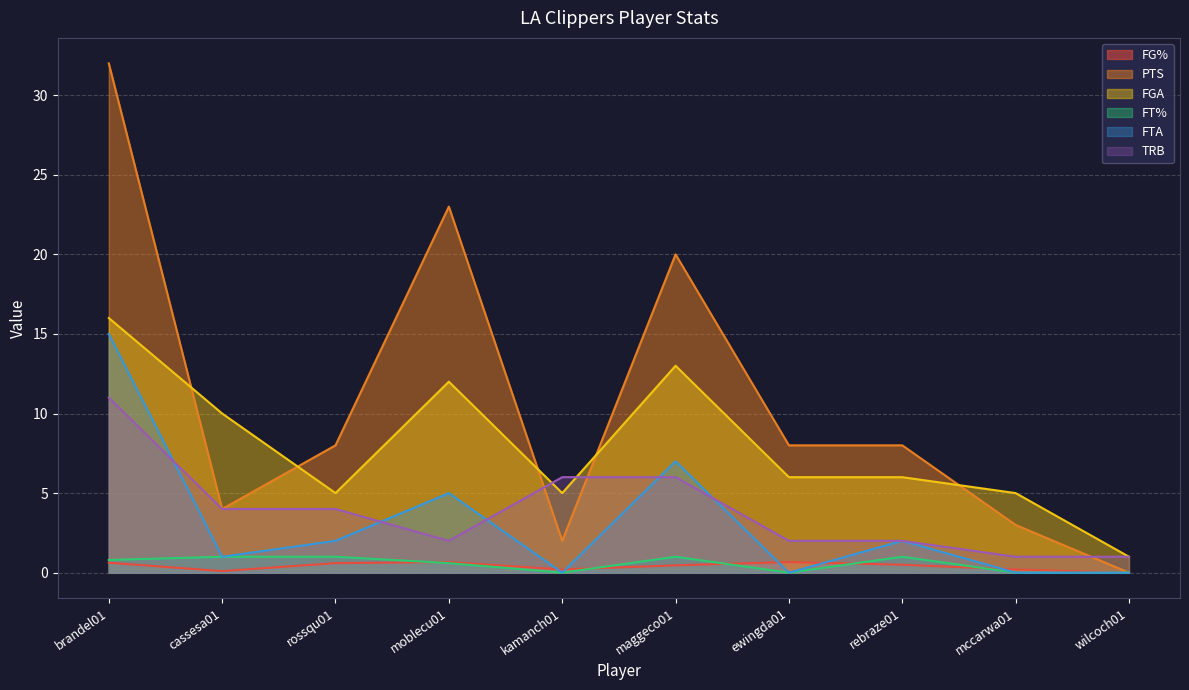

What is the difference between the highest and lowest values at ewingda01?

8.0